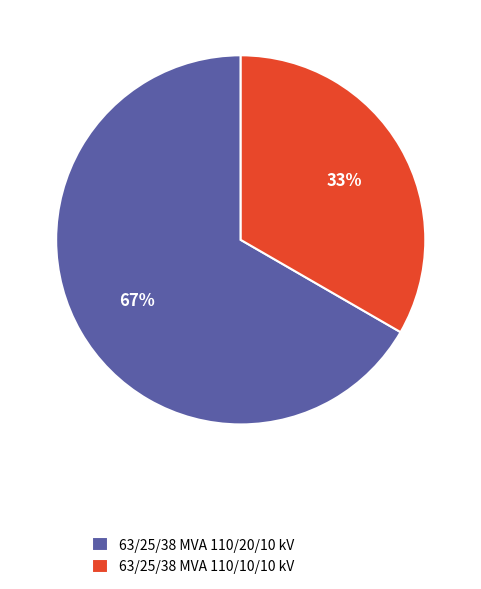

What is the majority slice?

63/25/38 MVA 110/20/10 kV